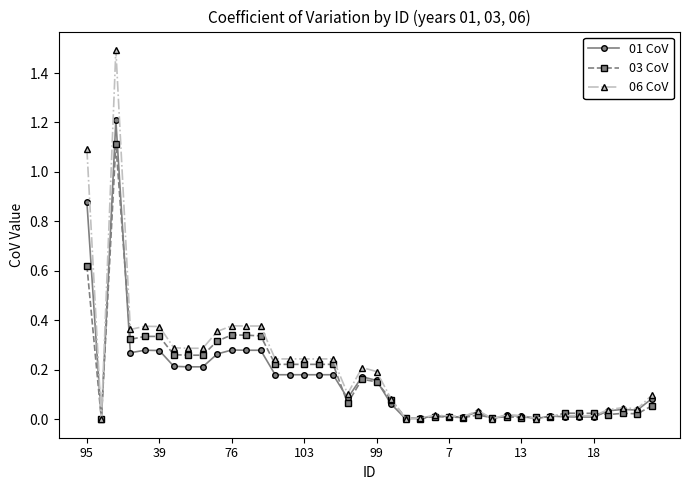

True or false: 03 CoV has more than 0 points higher than both neighbors.

True